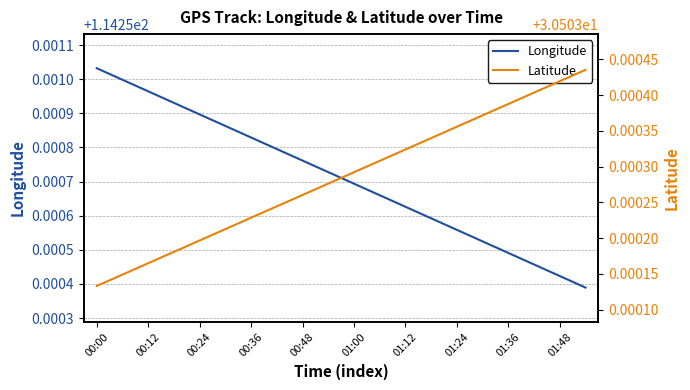

What are all the series names shown in the legend?

Longitude, Latitude